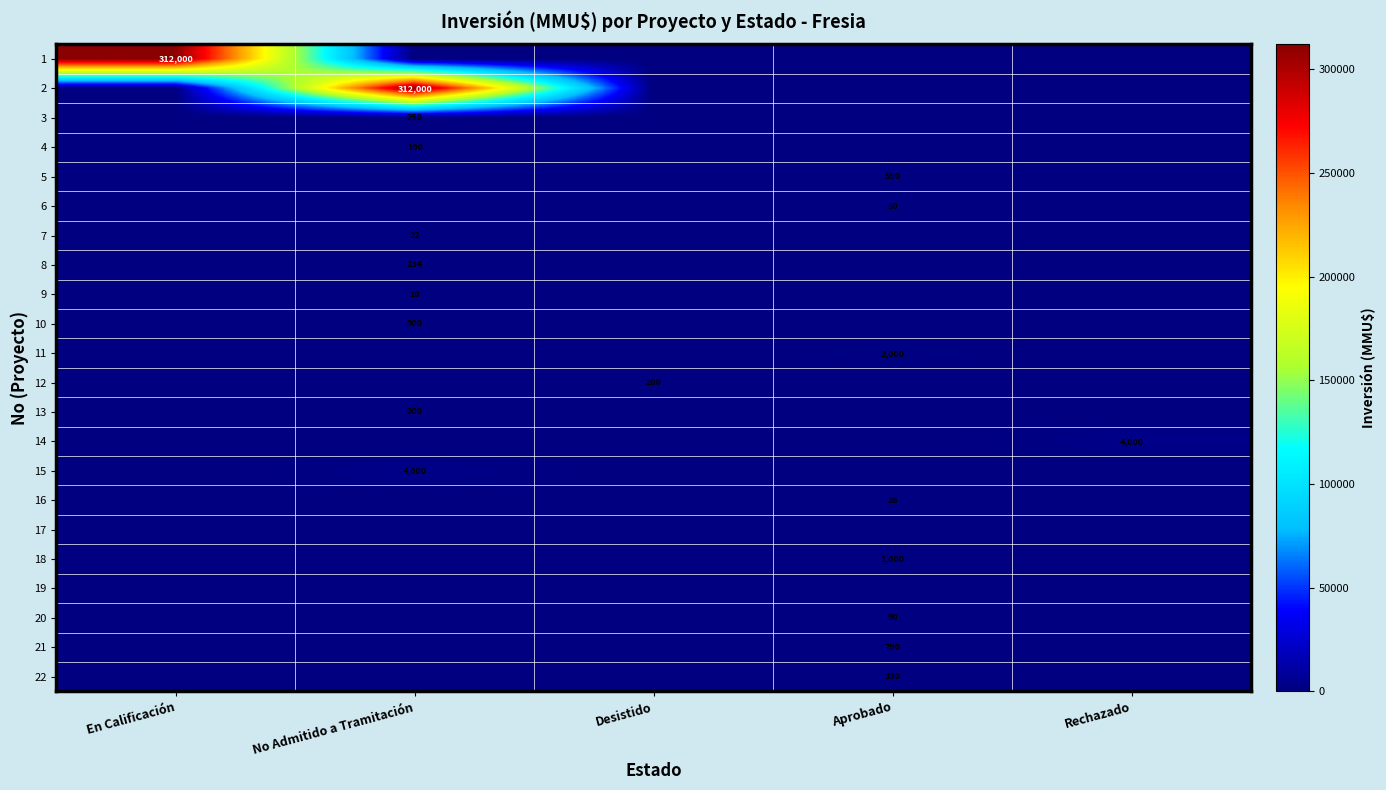

Is it true that 6 equals 50 at Aprobado?

True